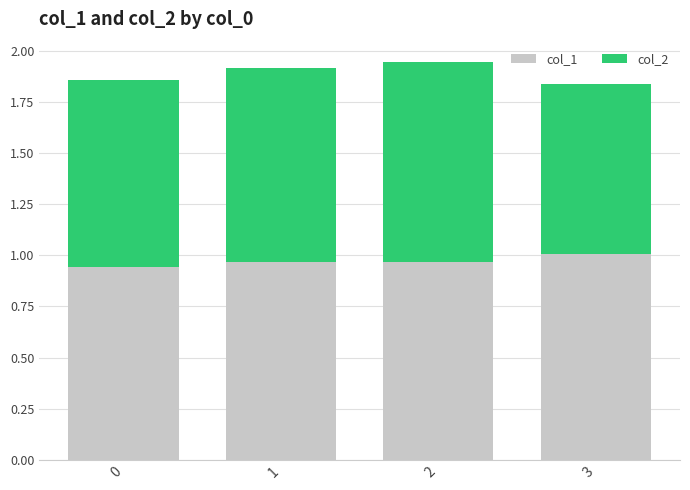

How many data points does each series have?

4